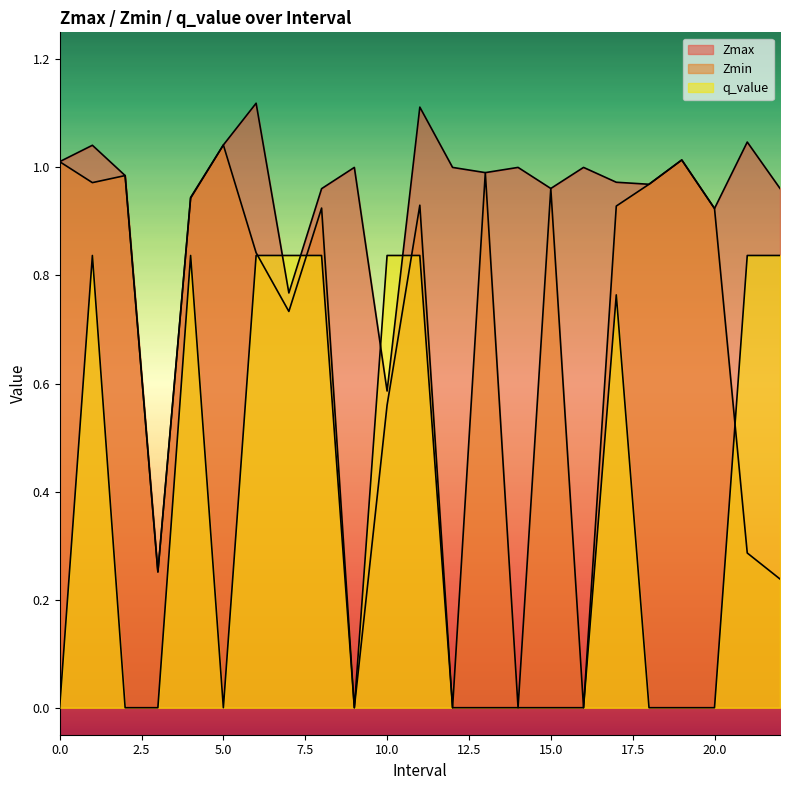

Is it true that q_value equals 0.8 at 17.0?

True